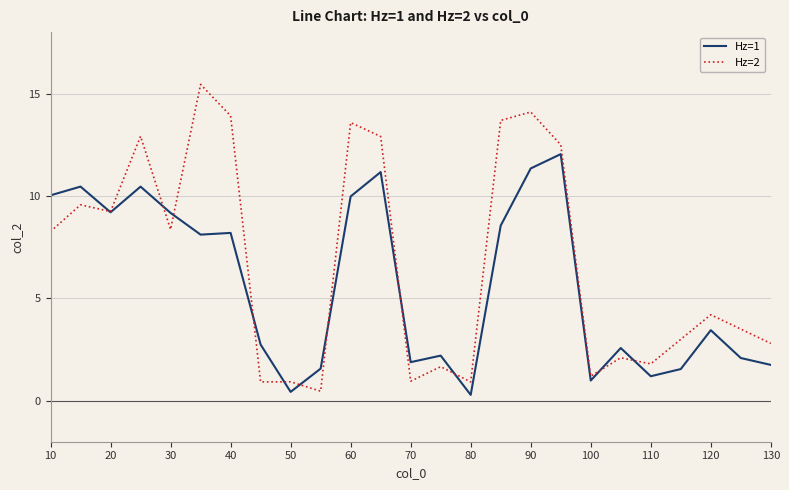

What is the maximum value shown in the chart?

15.4